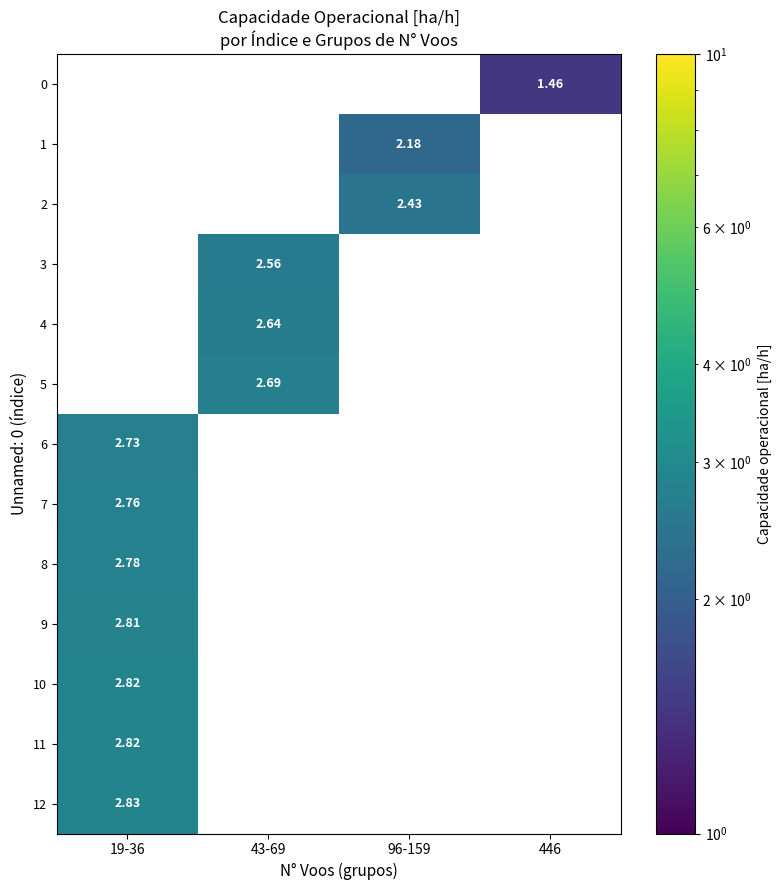

What is the total value across all series at 96-159?

4.6